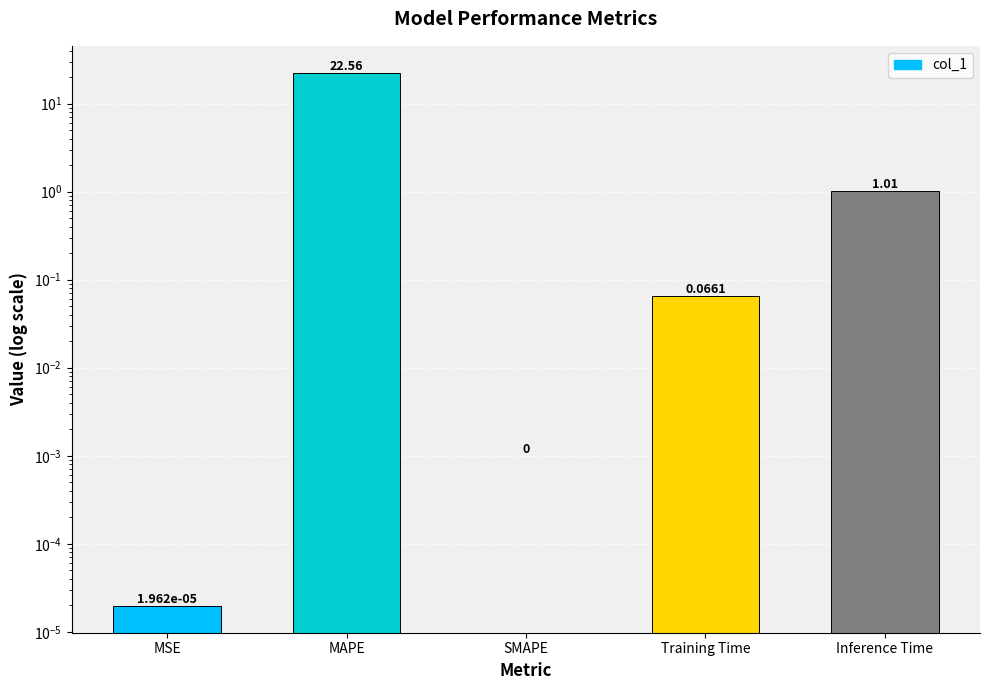

How many positive values are there?

4